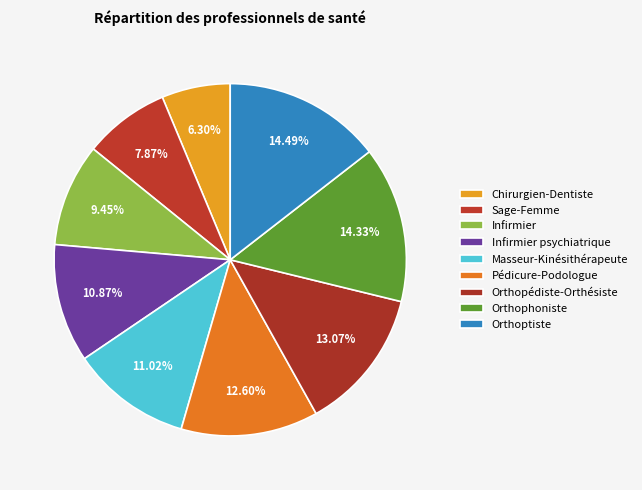

True or false: Infirmier accounts for 16% of the total.

False